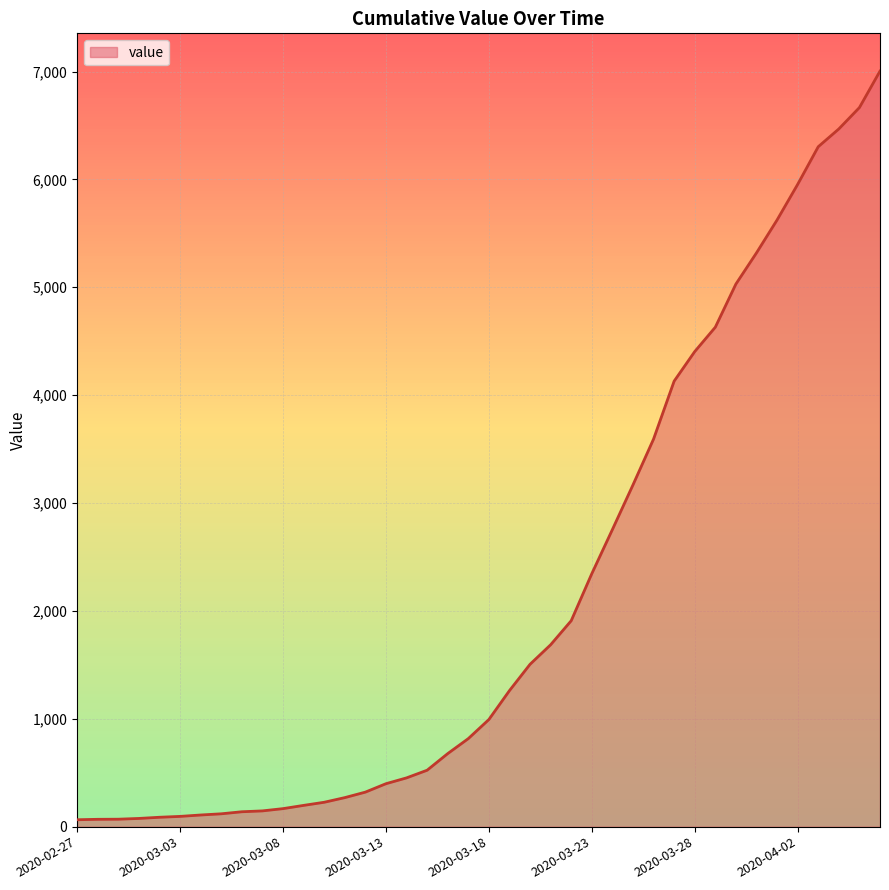

What is the smallest value displayed?

64